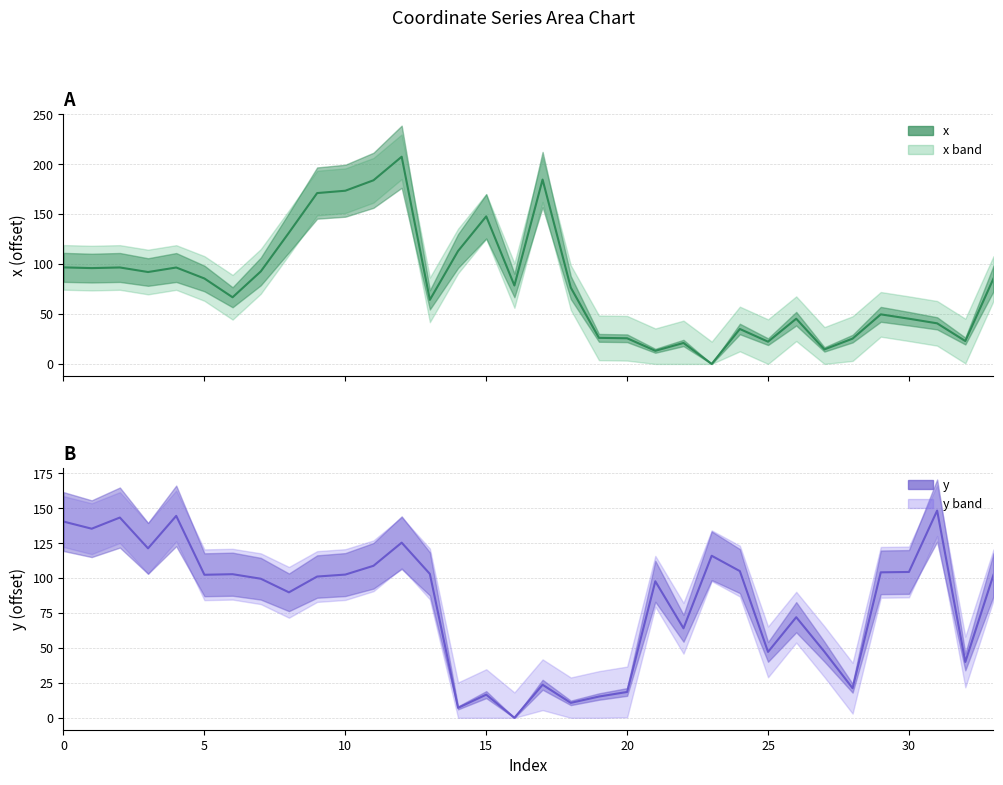

Reading left to right, transcribe all the data shown in this chart.

x: 0=96.7	1=96.0	2=96.6	3=92.1	4=96.6	5=85.6	6=66.8	7=92.7	8=131.5	9=171.2	10=173.5	11=184.0	12=207.6	13=64.2	14=113.1	15=147.8	16=78.6	17=184.7	18=76.5	19=26.1	20=25.7	21=13.2	22=21.0	23=0.0	24=35.0	25=22.3	26=45.3	27=14.5	28=25.4	29=49.7	30=45.3	31=40.7	32=22.9	33=85.6
y: 0=140.5	1=135.4	2=143.4	3=121.3	4=144.6	5=102.4	6=102.8	7=99.6	8=89.8	9=101.2	10=102.6	11=108.9	12=125.4	13=103.0	14=7.1	15=16.6	16=0.0	17=23.7	18=10.7	19=15.2	20=18.5	21=97.8	22=64.1	23=116.0	24=105.1	25=47.2	26=72.0	27=47.4	28=21.2	29=104.2	30=104.4	31=148.4	32=40.0	33=102.4